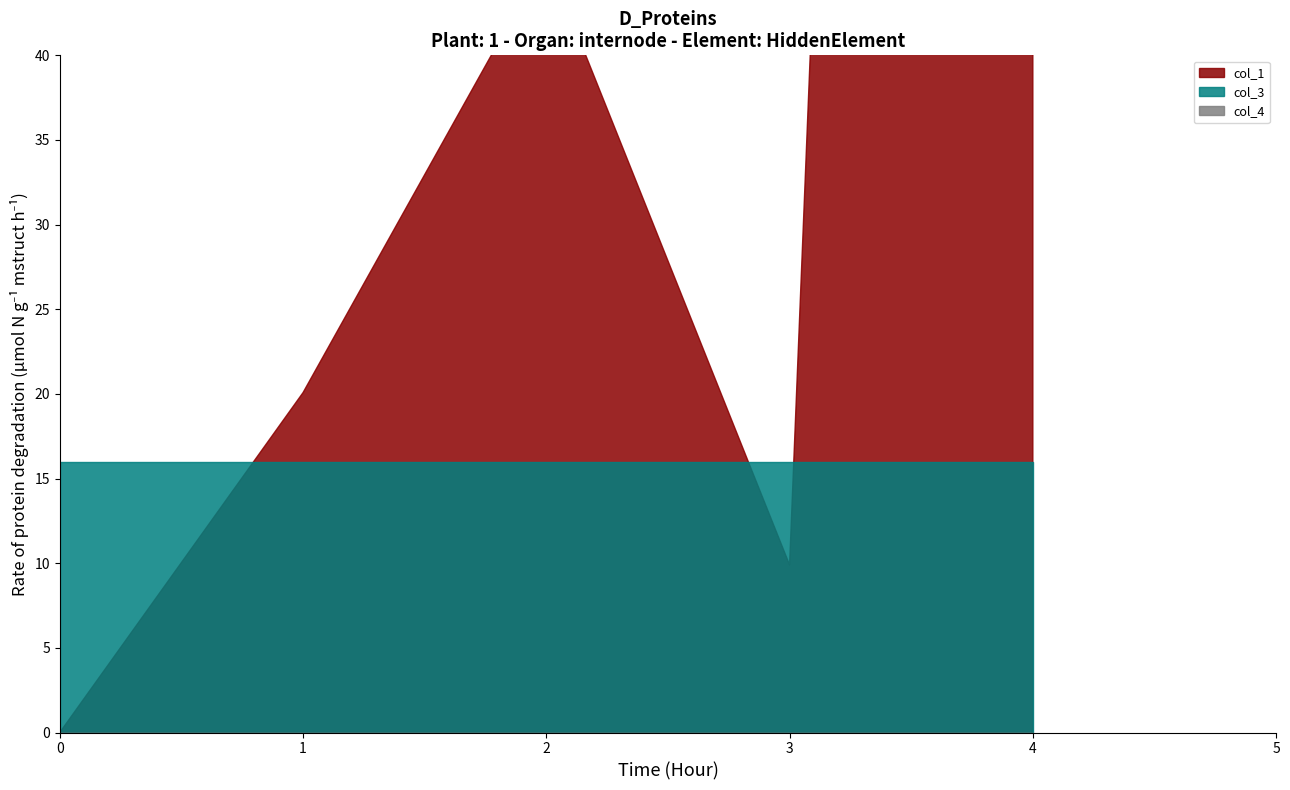

Reading left to right, transcribe all the data shown in this chart.

col_1: 0.0	20.1	45.8	9.9	365.0
col_3: 16.0	16.0	16.0	16.0	16.0
col_4: 0.0	0.0	0.0	0.0	0.0